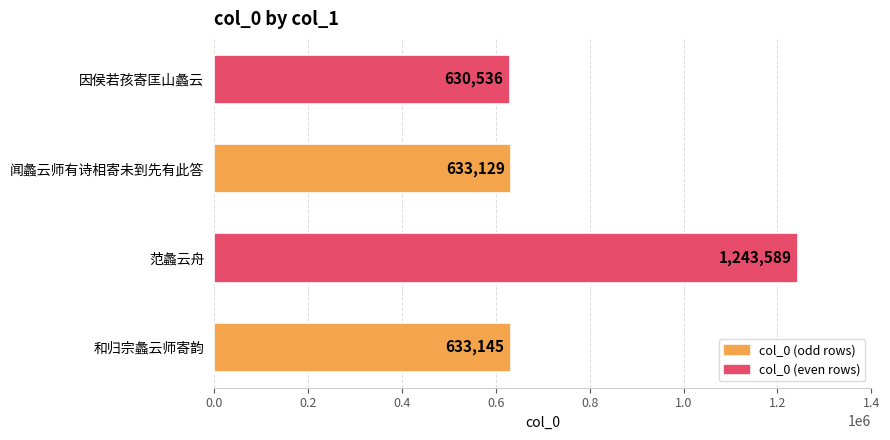

What is the difference between the maximum and minimum values?

613053